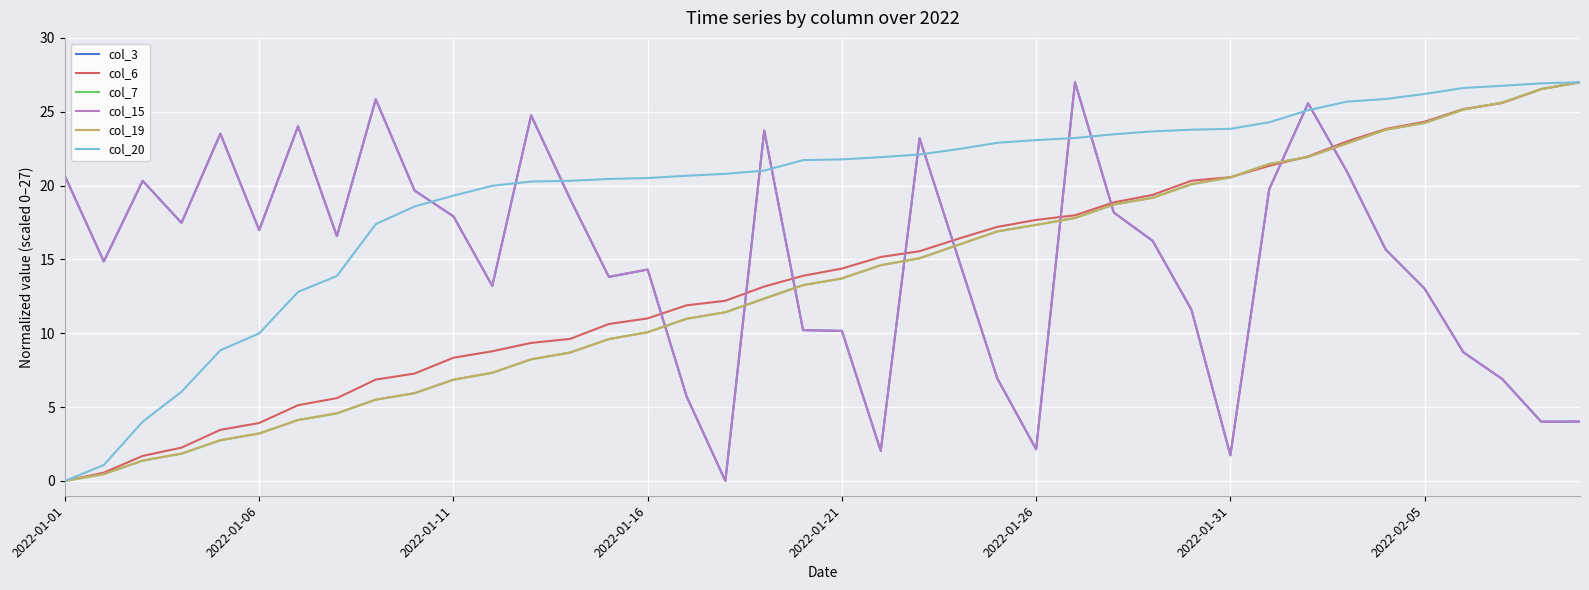

Does the chart display data point markers on the line(s)?

No